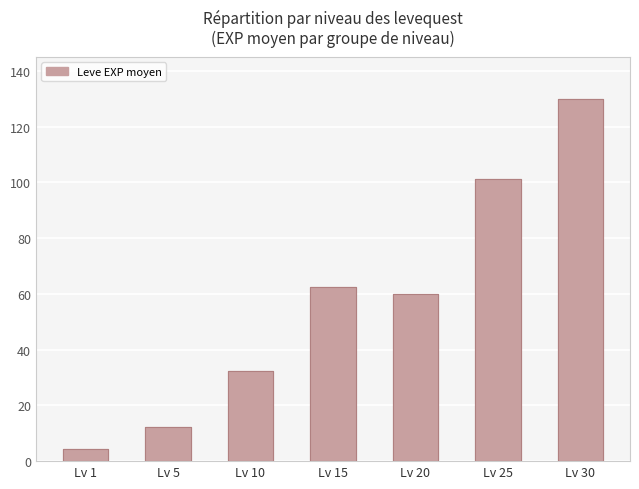

What is the smallest value displayed?

4.3